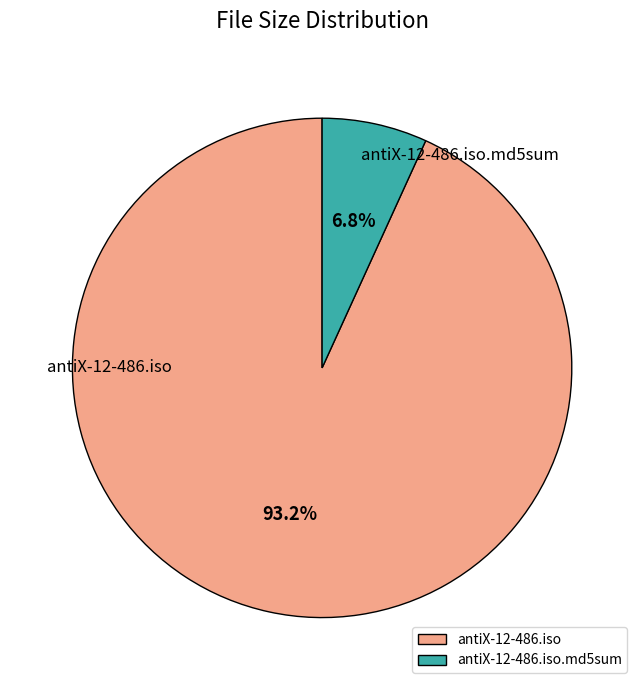

Which has a higher value, antiX-12-486.iso or antiX-12-486.iso.md5sum?

antiX-12-486.iso